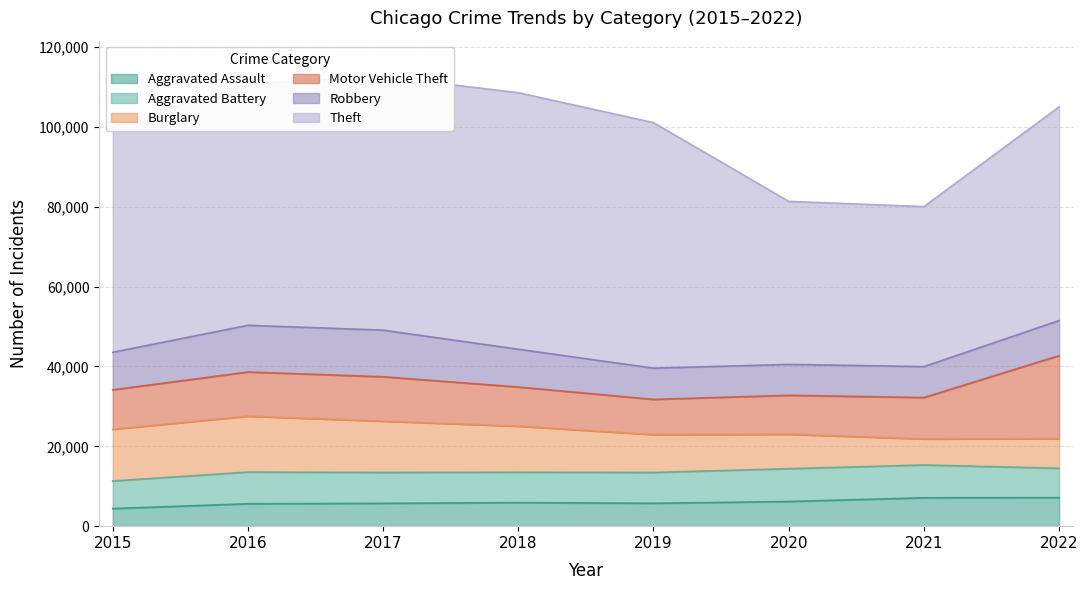

Where does the Aggravated Battery series first go above 7736?

2016